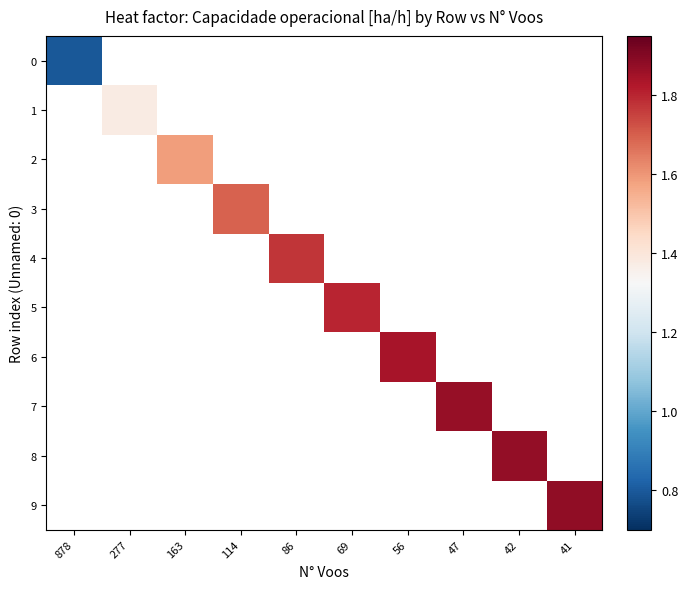

Rank the series at 277 from lowest to highest value.

0, 1, 2, 3, 4, 5, 6, 7, 8, 9